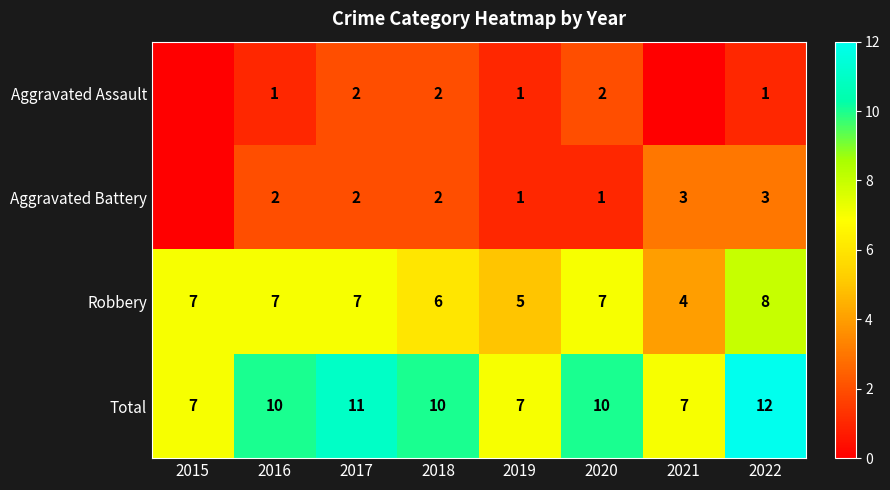

What is the difference between the second highest and second lowest values in the Robbery series?

2